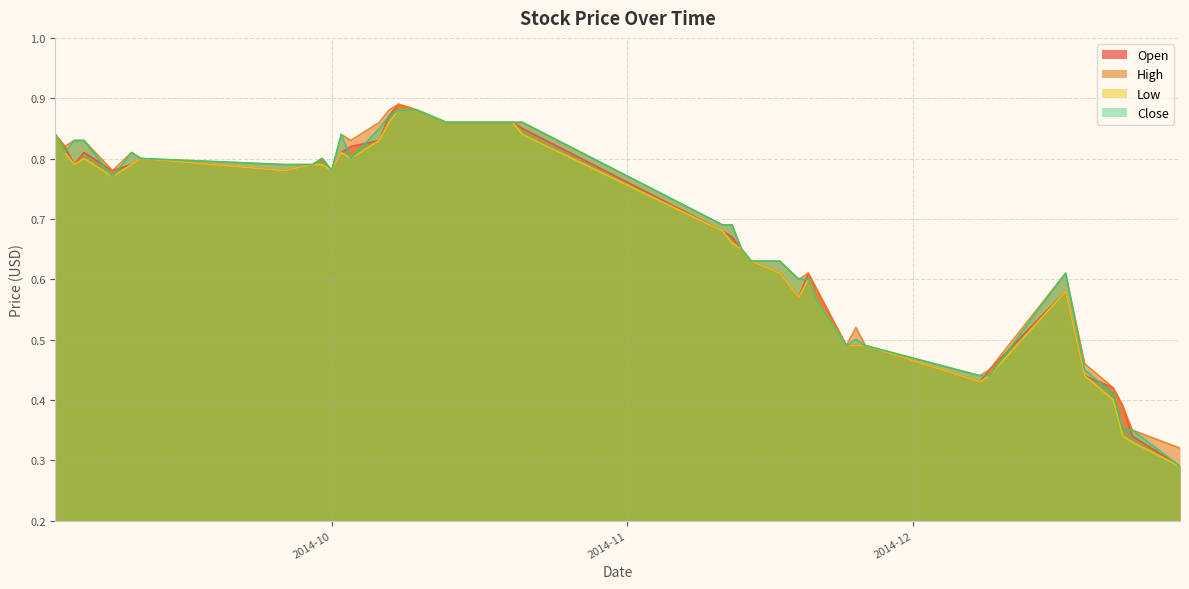

Does the chart have visible grid lines?

Yes